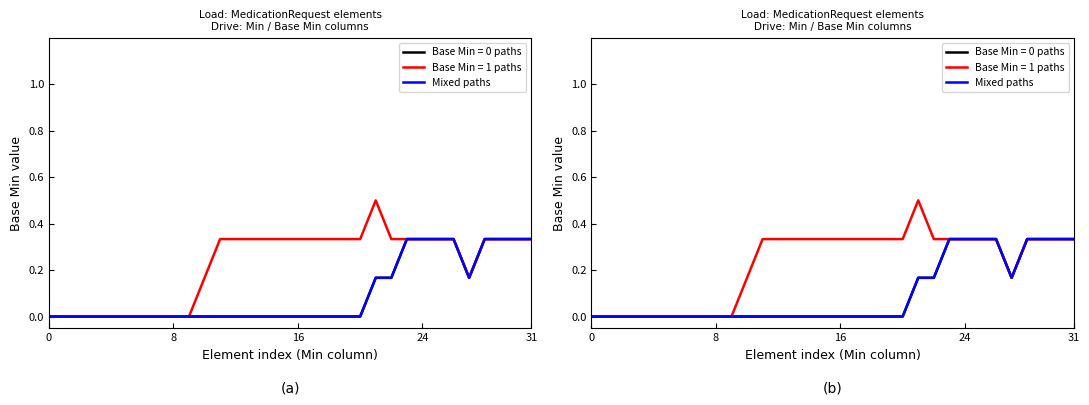

True or false: the data has more than 0 interior local peaks.

False